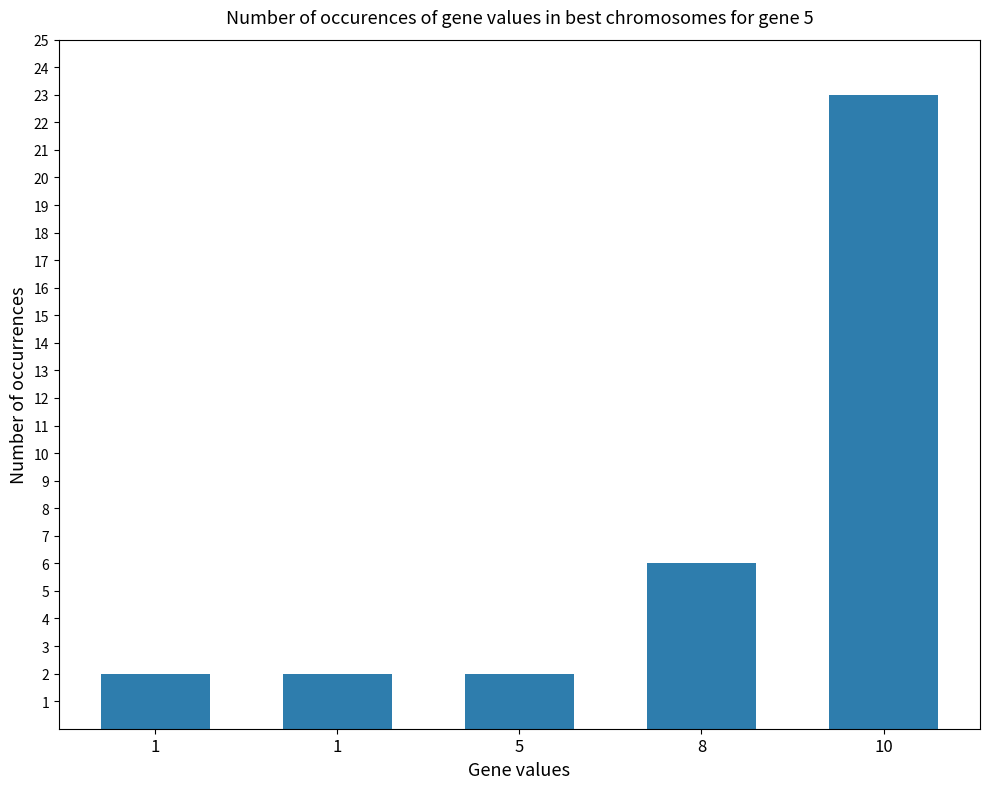

How many bars are there in total?

5